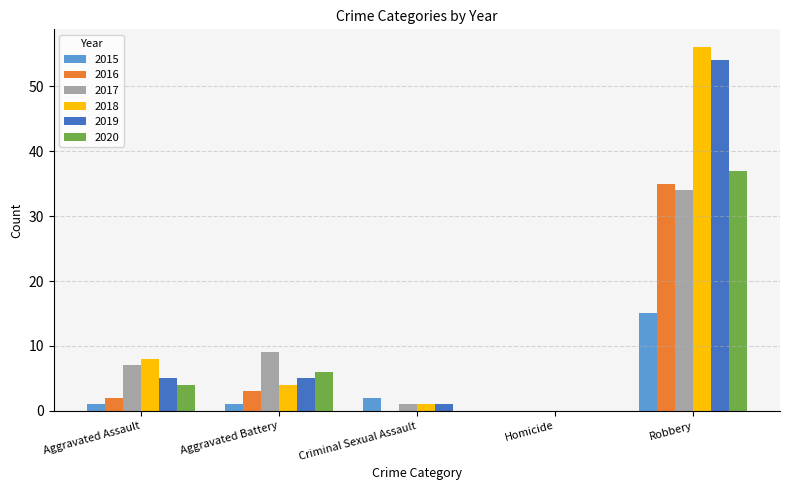

What is the sum of the 2017 values at Robbery and Aggravated Assault?

41